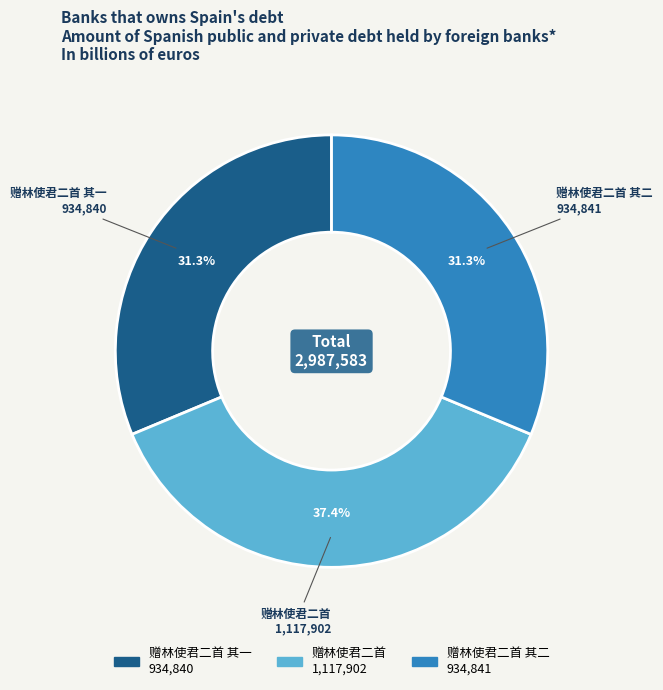

To the nearest percent, what portion does 赠林使君二首 represent?

37%